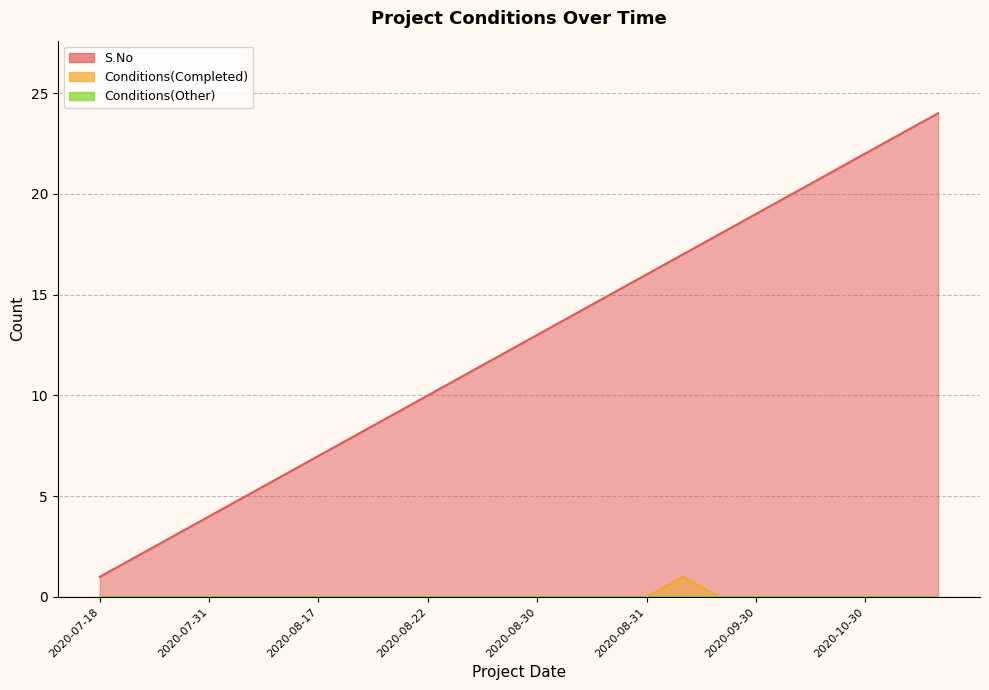

Which series has the largest range (max minus min)?

S.No